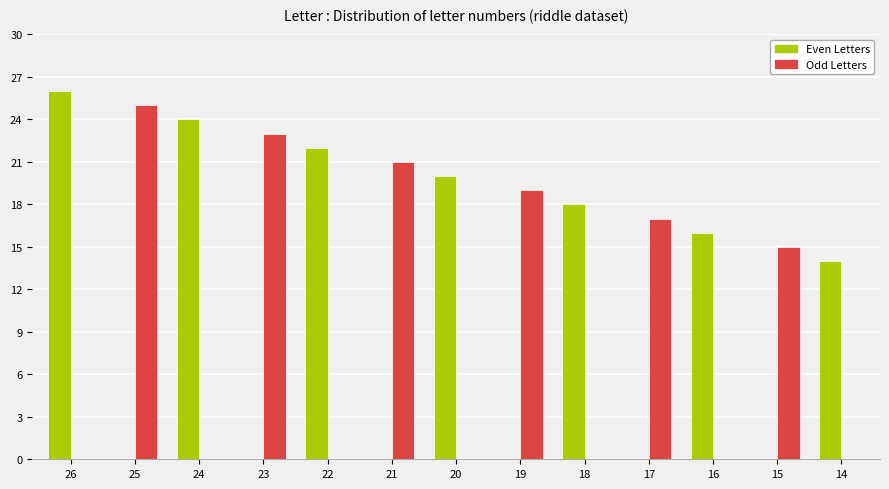

How many categories are shown in the chart?

13